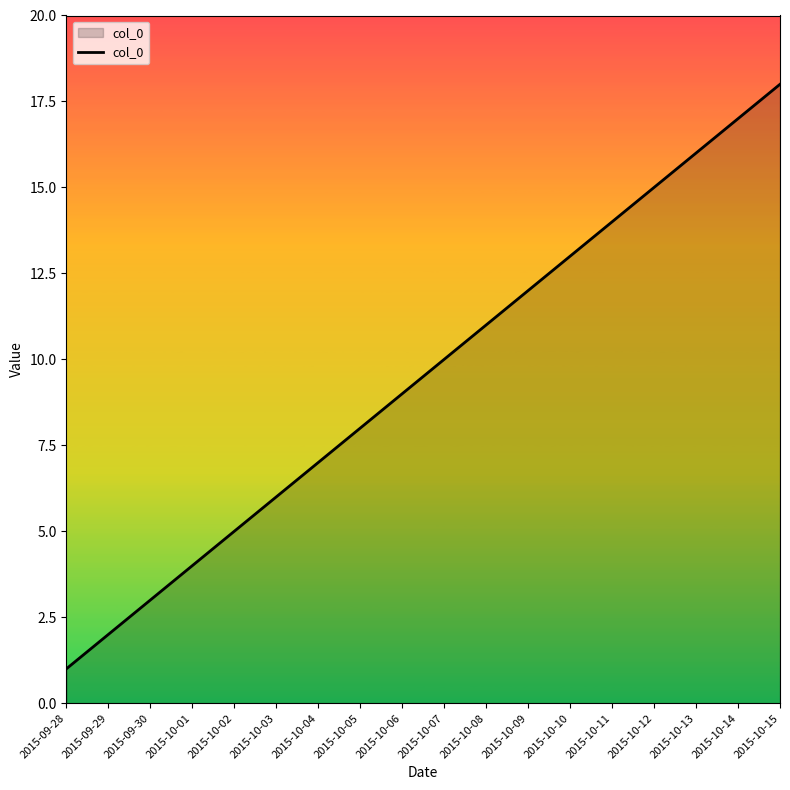

What is the ratio of the value at 2015-10-08 to the value at 2015-10-15?

0.6